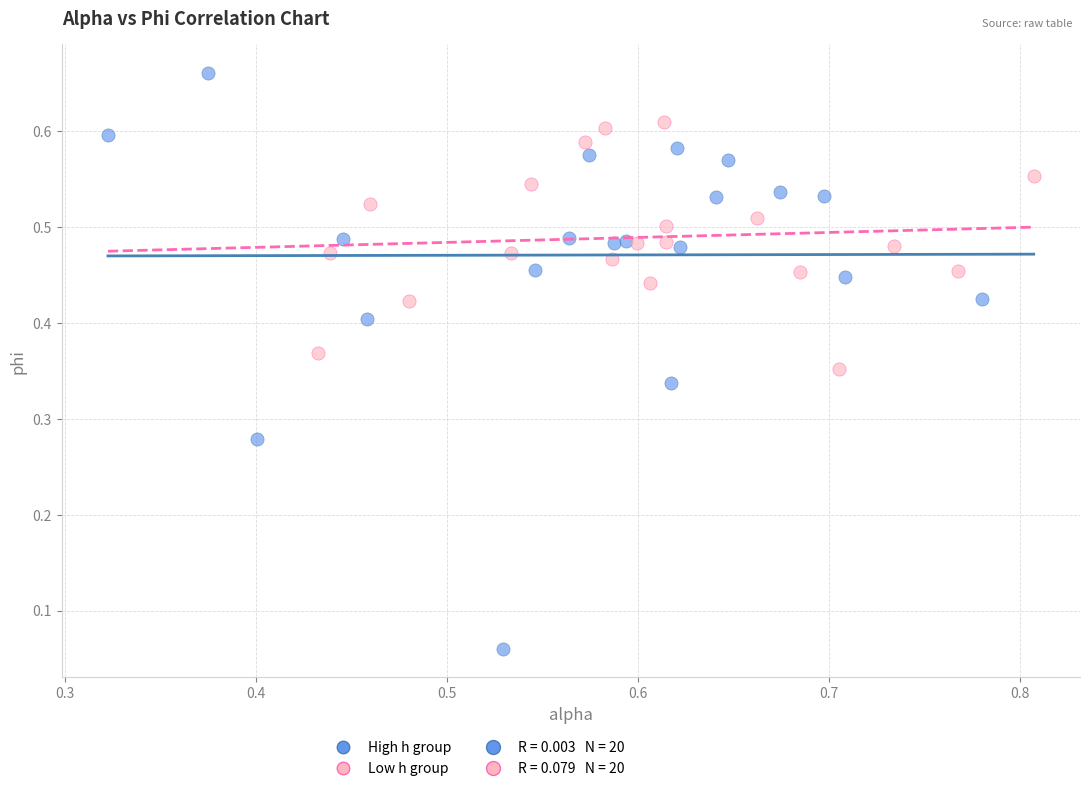

Which series contains the highest Y value?

High h group